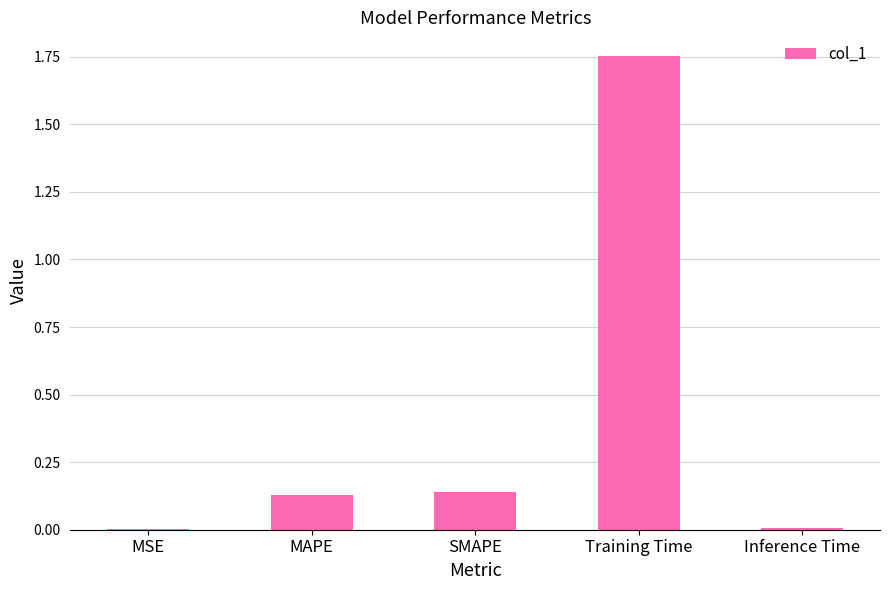

What is the sum of all values?

2.0